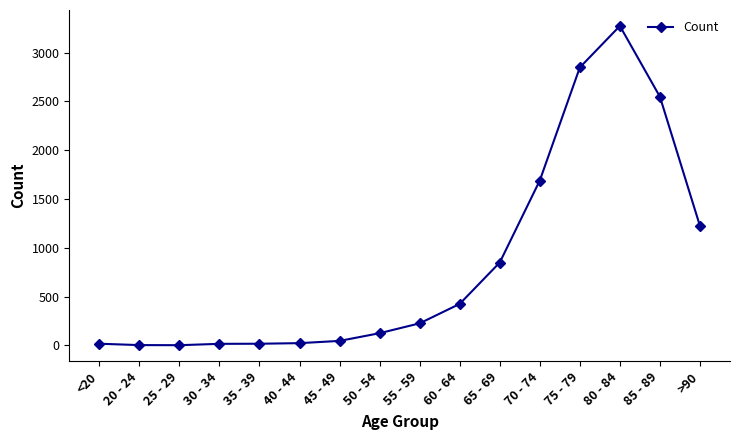

The chart shows a value of 1224 at >90. True or false?

True